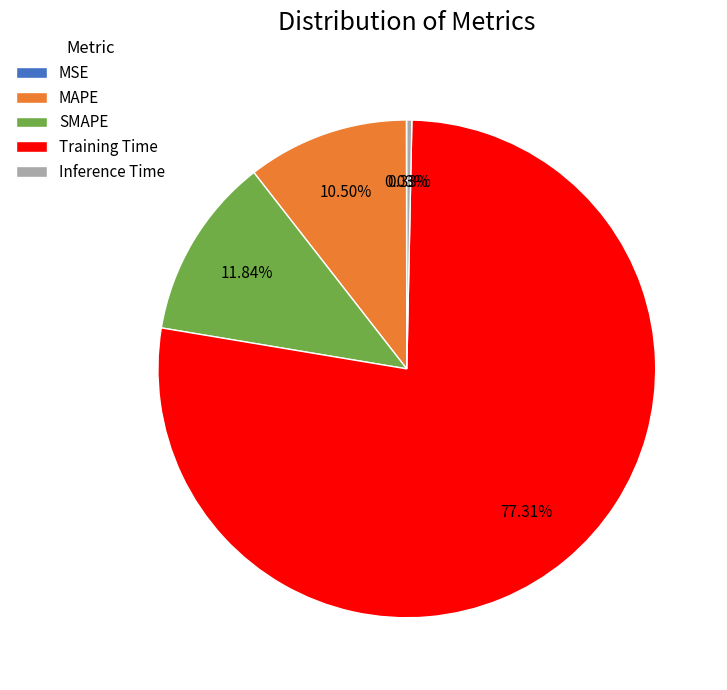

What percentage do Training Time and MAPE together represent?

87.8%